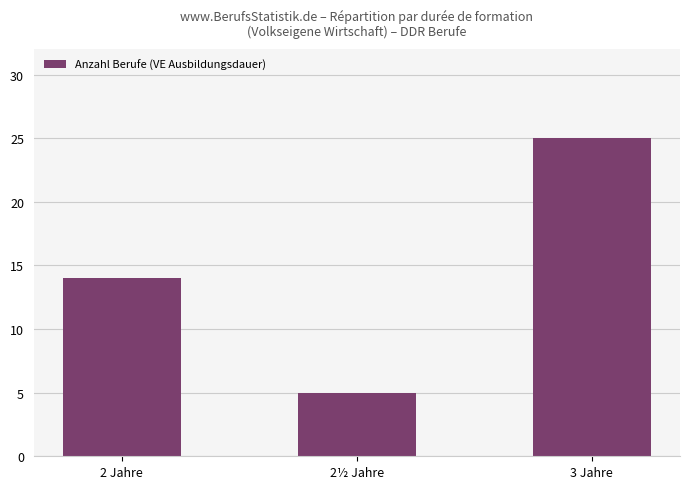

Reading left to right, list all the values displayed in this chart.

14	5	25